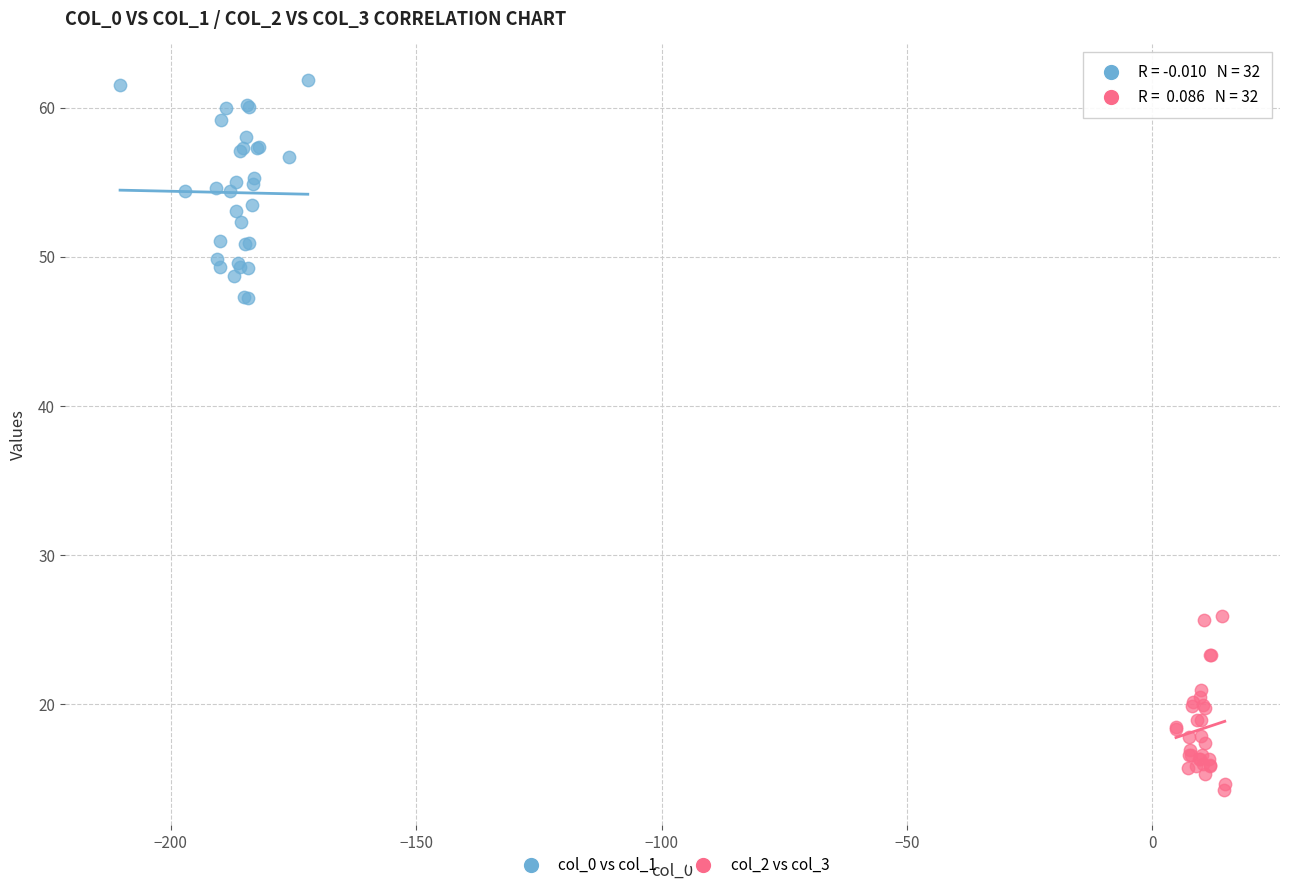

Which series reaches the minimum Y coordinate?

col_2 vs col_3